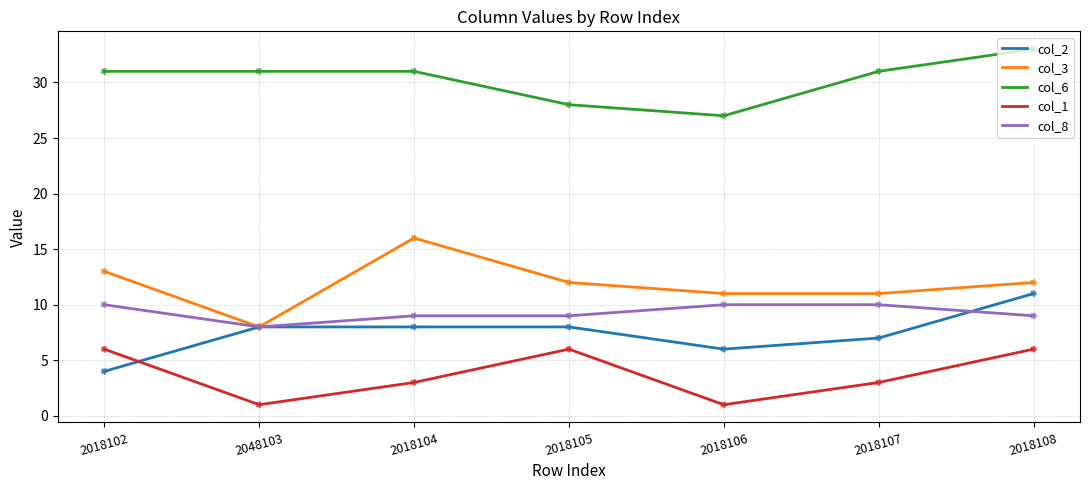

At which category is the sum across all series the highest?

2018108